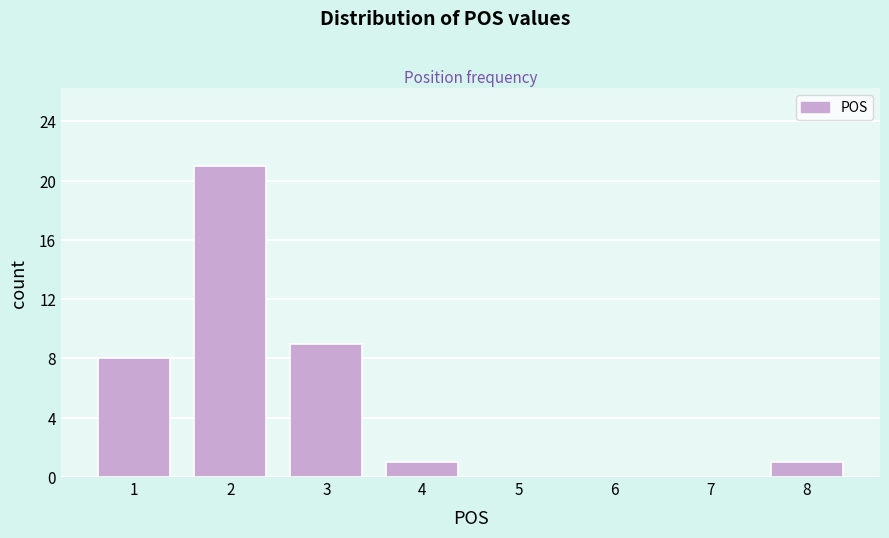

Reading left to right, transcribe all the data shown in this chart.

1=8	2=21	3=9	4=1	5=0	6=0	7=0	8=1